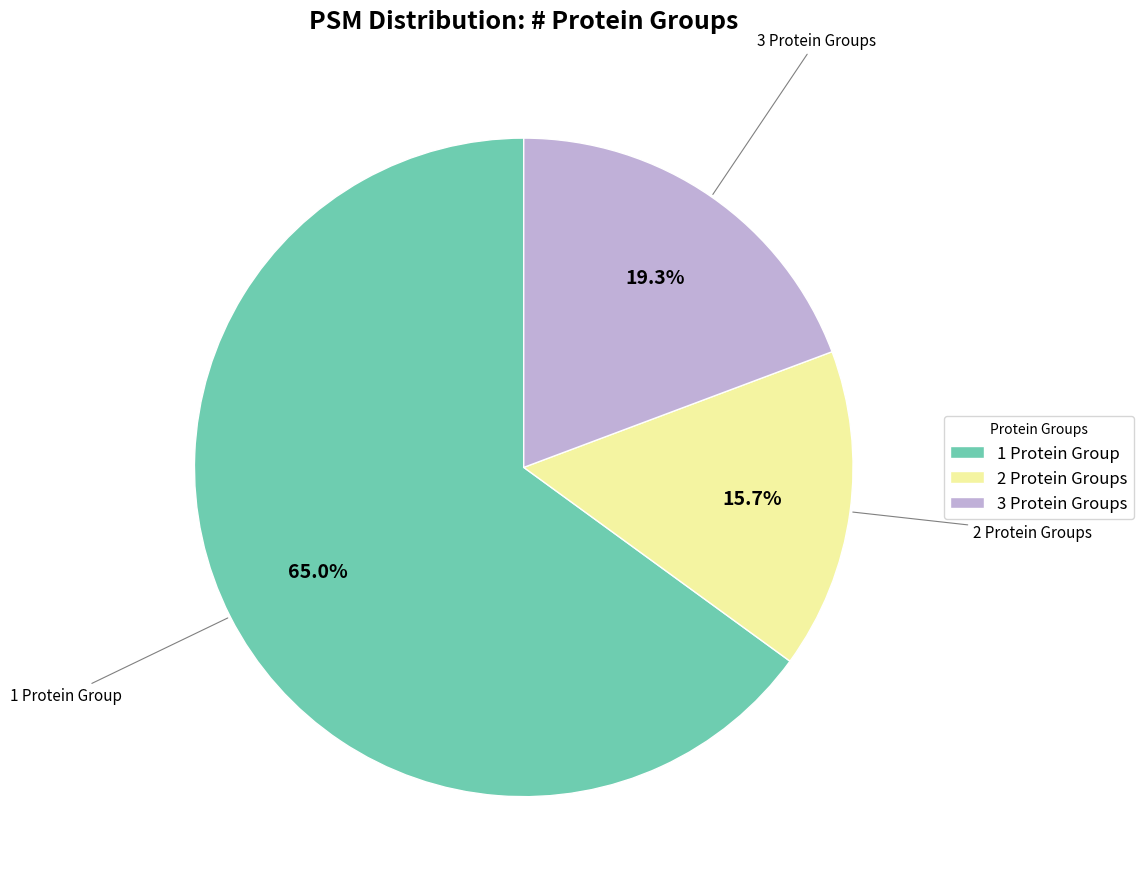

Which slice is the largest?

1 Protein Group